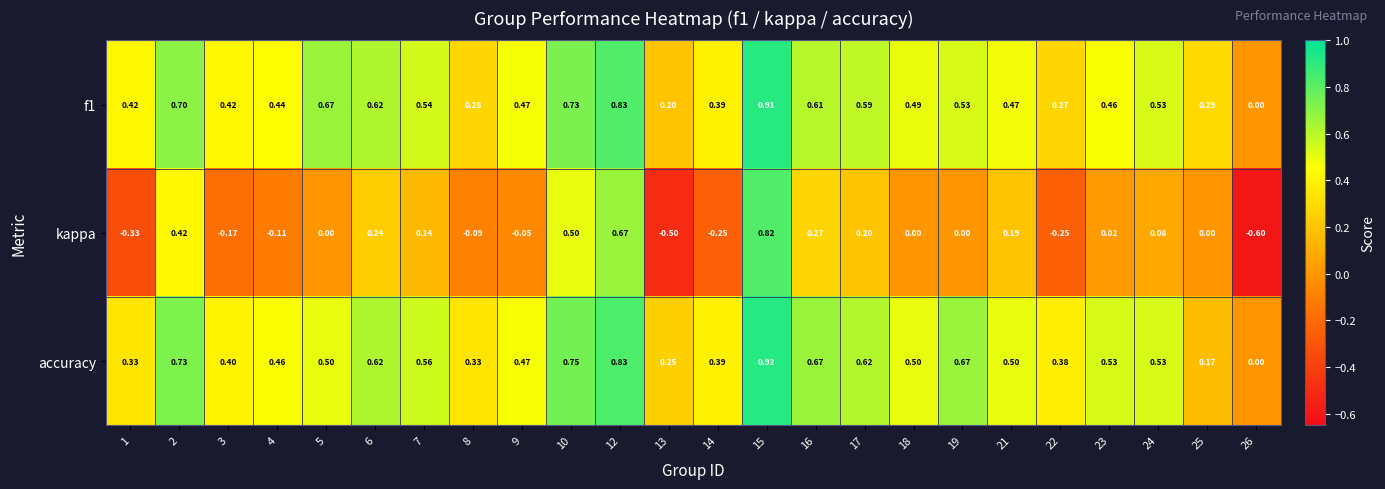

At which category does the chart reach its minimum across all series?

26